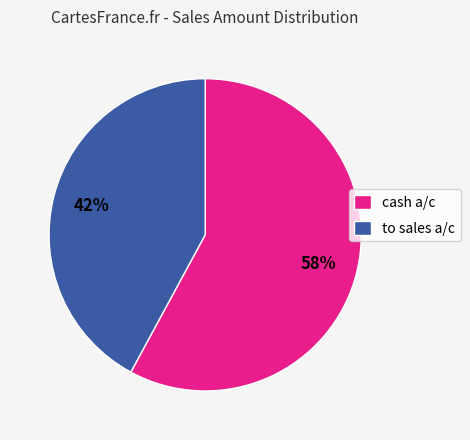

Is it true that cash a/c is 66% of the pie?

False